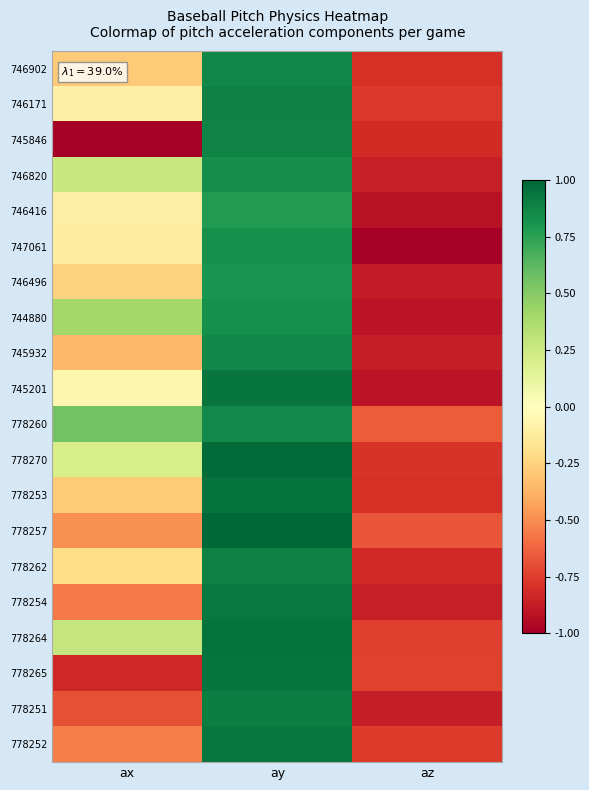

At az, list the series in order from largest to smallest.

778260, 778257, 778265, 778264, 778252, 746171, 778270, 778253, 746902, 745846, 778262, 746820, 778254, 745932, 778251, 746496, 745201, 744880, 746416, 747061